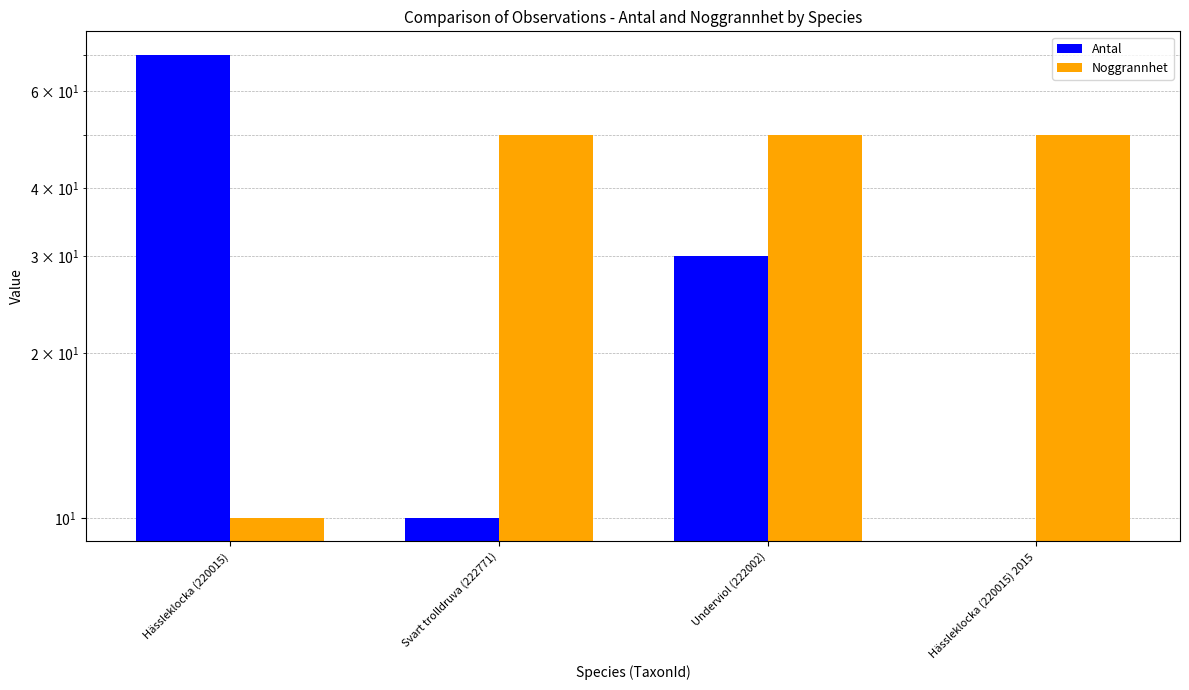

How many bars are there in each group?

2